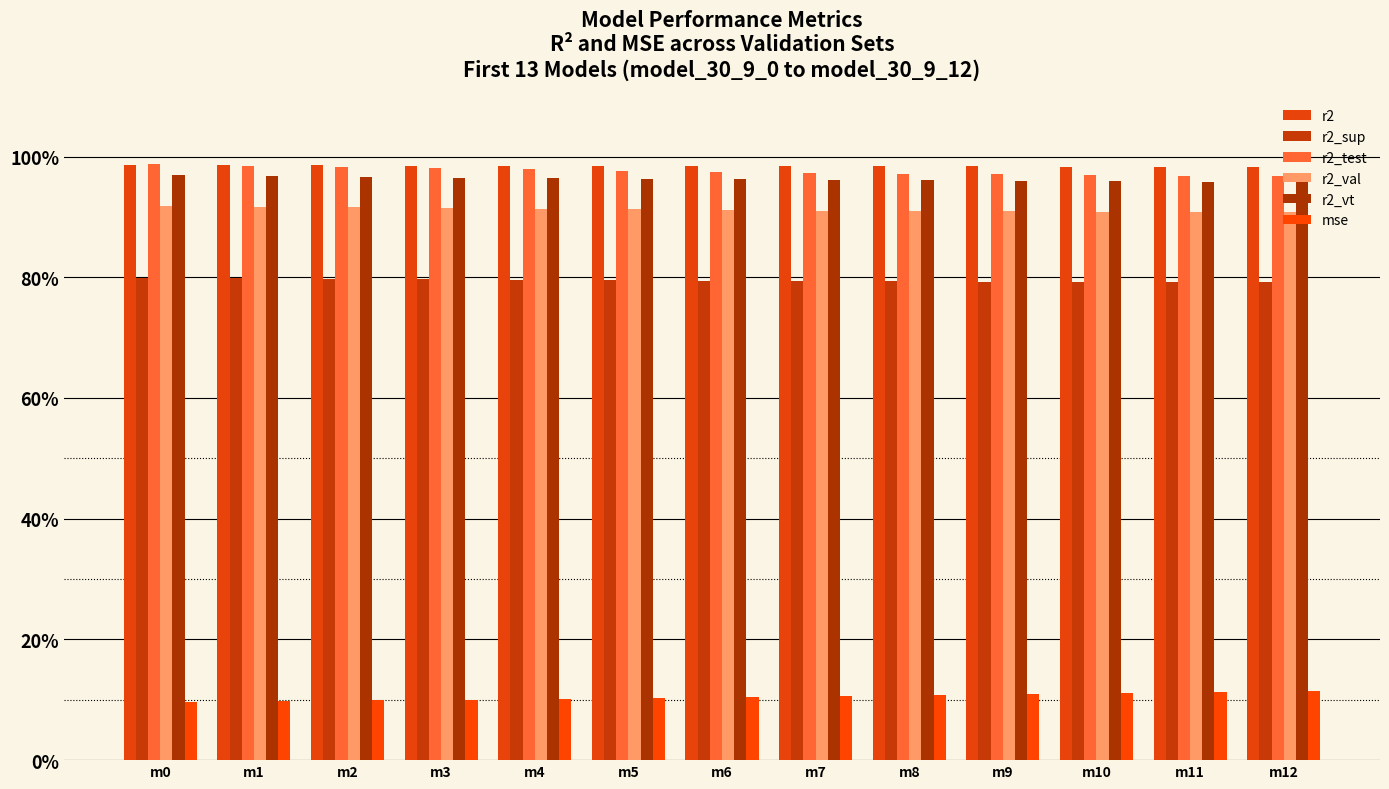

Does the chart contain stacked bars?

No